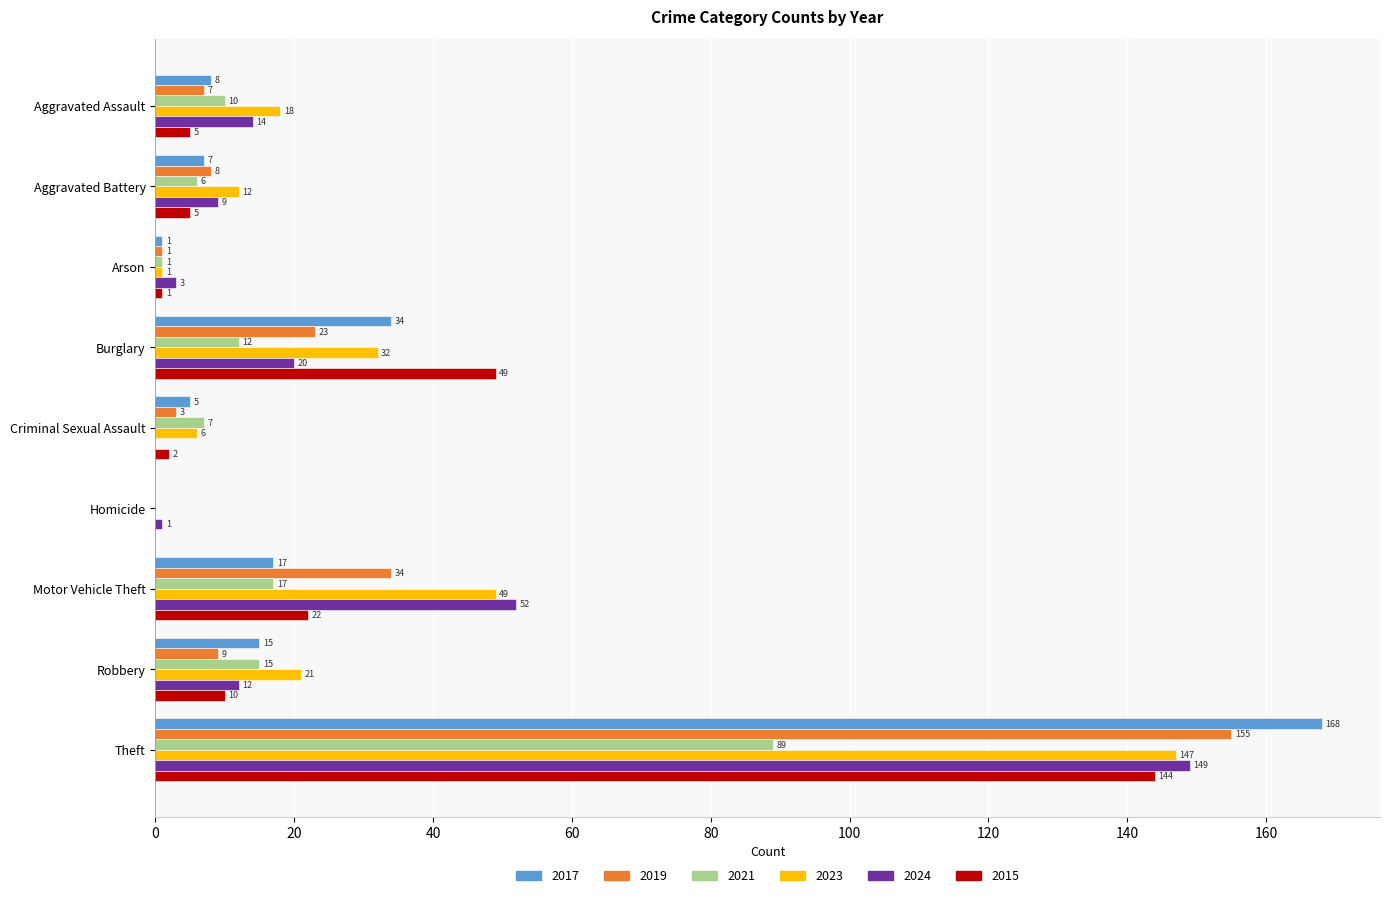

Which label corresponds to the largest value in the chart?

Theft